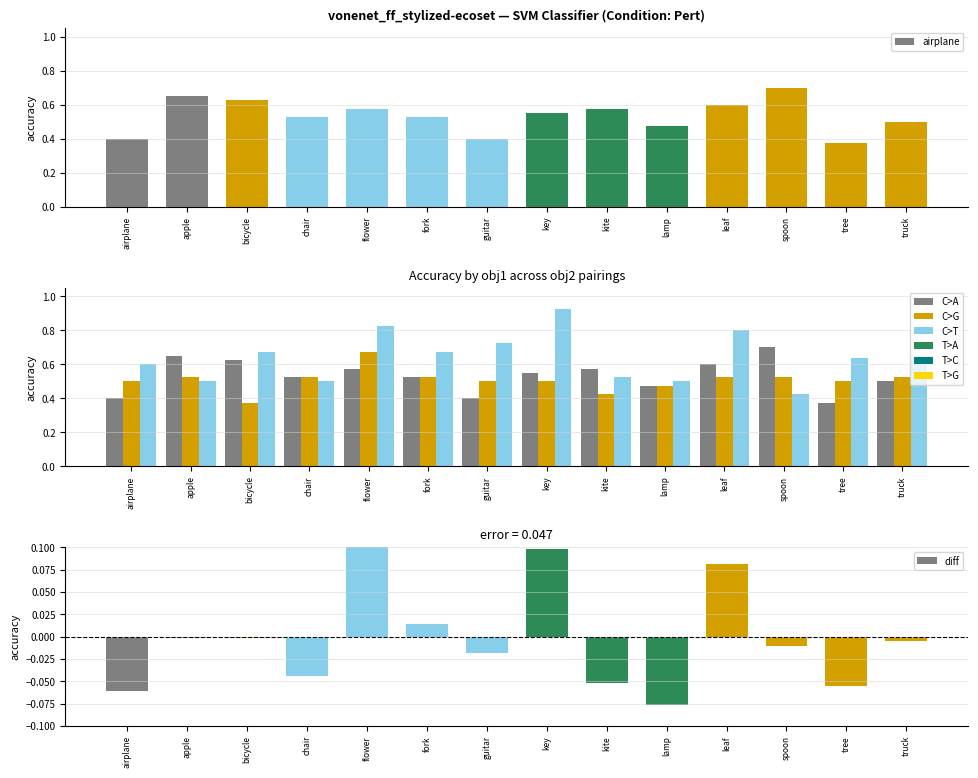

What is the value of the C>G bar at the 12th from the left?

0.5